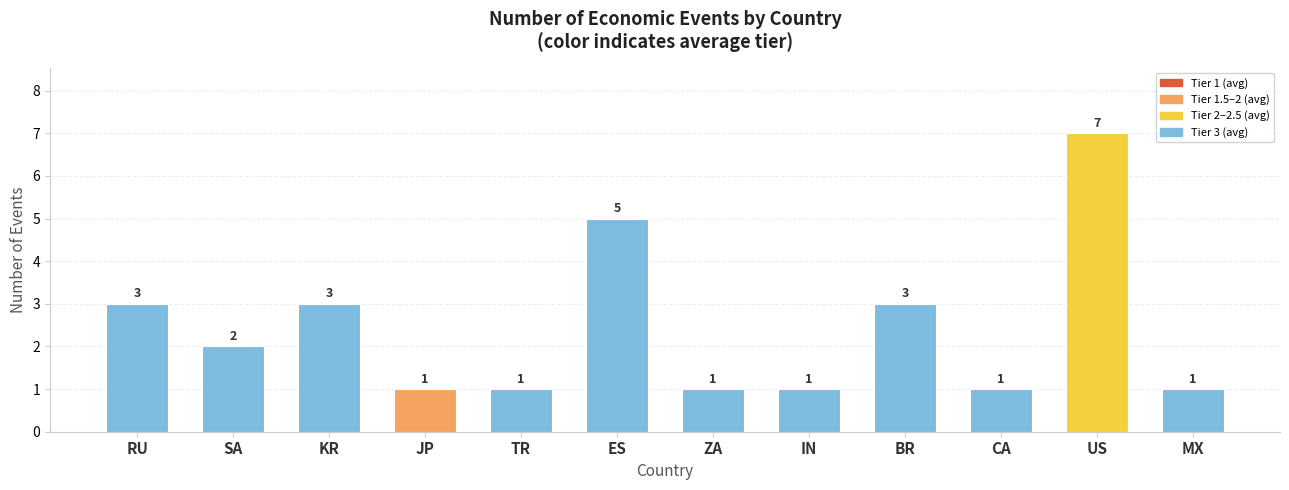

Reading left to right, transcribe all the data shown in this chart.

RU=3	SA=2	KR=3	JP=1	TR=1	ES=5	ZA=1	IN=1	BR=3	CA=1	US=7	MX=1